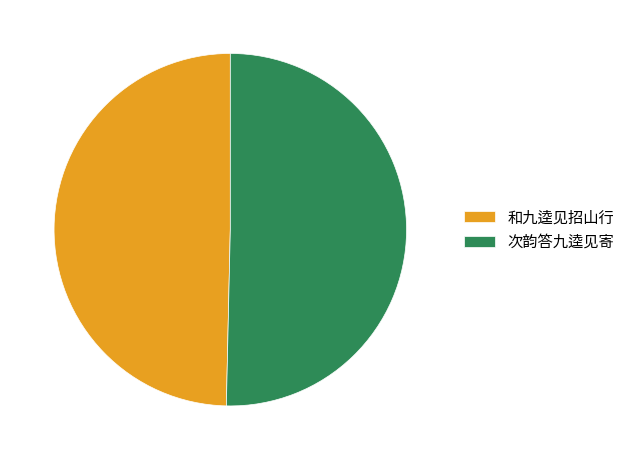

Which has a higher value, 次韵答九逵见寄 or 和九逵见招山行?

次韵答九逵见寄